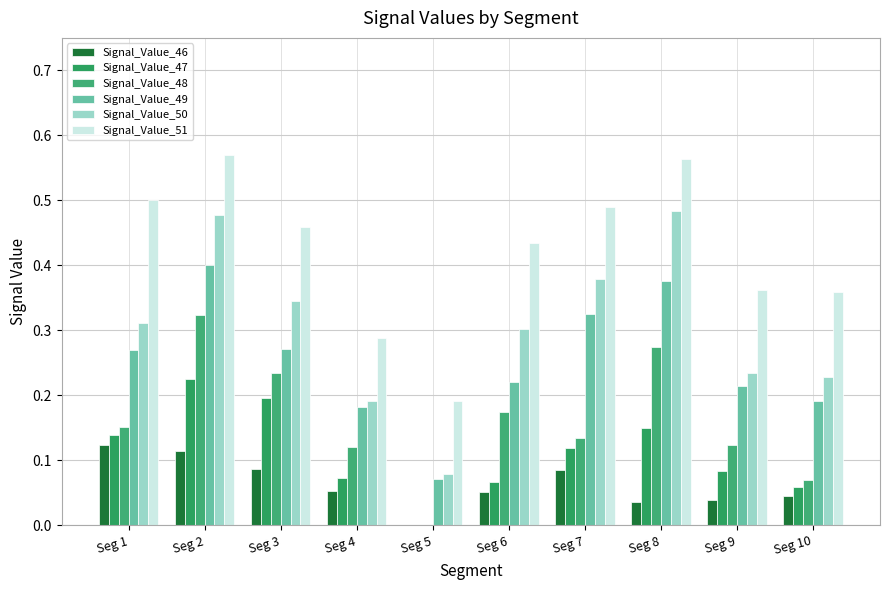

What is the sum of the Signal_Value_51 values at Seg 4 and Seg 1?

0.8